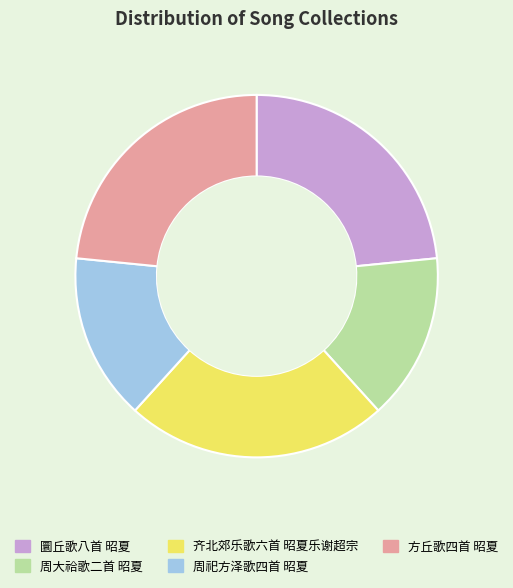

Which has a higher value, 周祀方泽歌四首 昭夏 or 方丘歌四首 昭夏?

方丘歌四首 昭夏